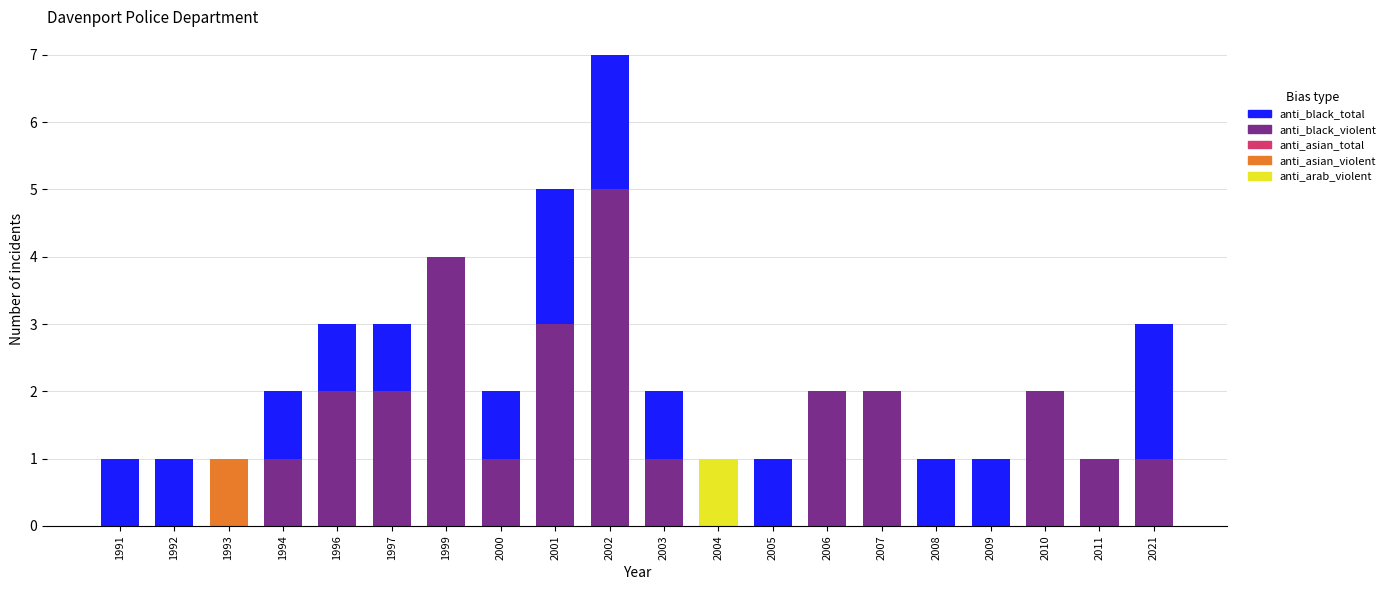

What is the value of the anti_black_total bar at the 12th from the left?

1